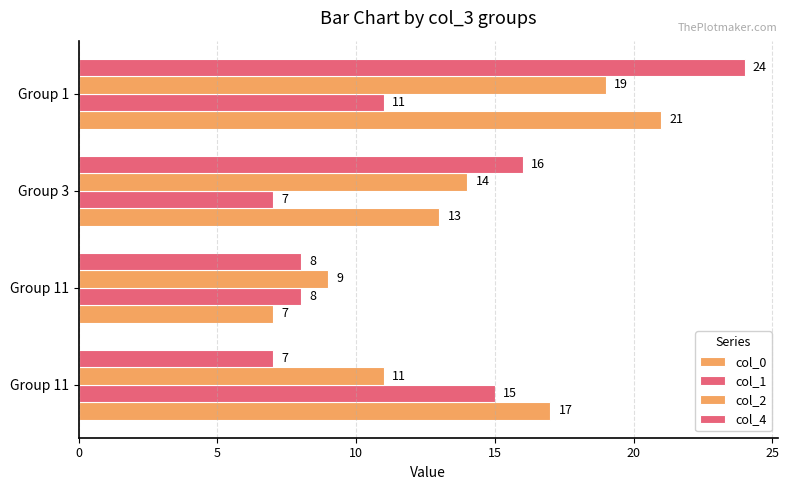

What is the sum of all col_2 values?

53